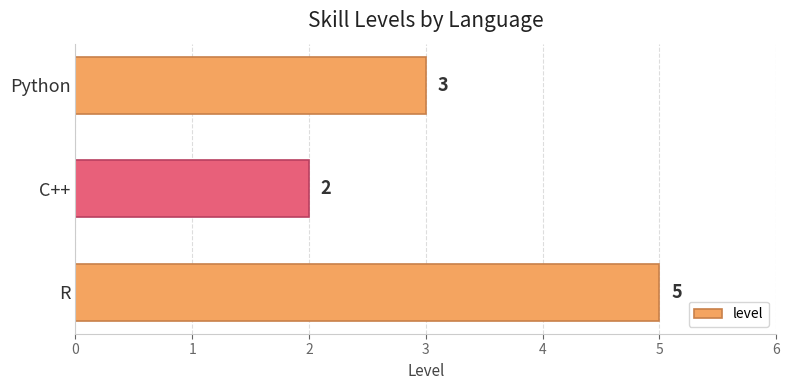

What is the average value?

3